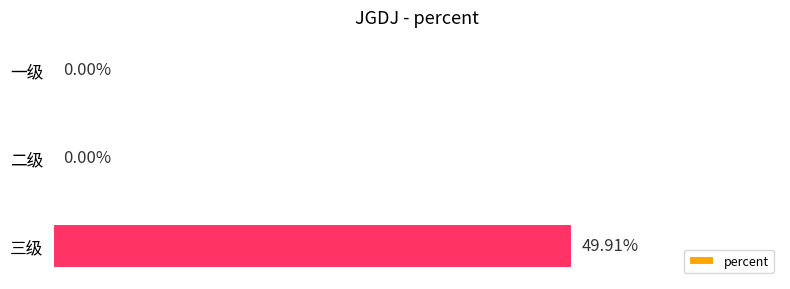

At which category does the chart reach its peak across all series?

三级